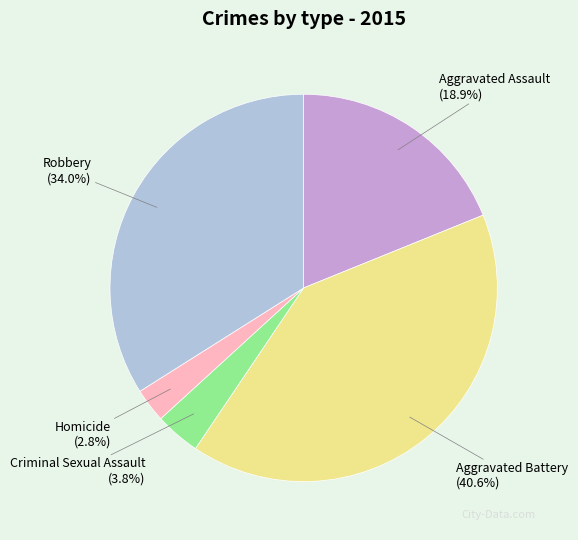

The Aggravated Assault slice represents 9% of the pie. True or false?

False